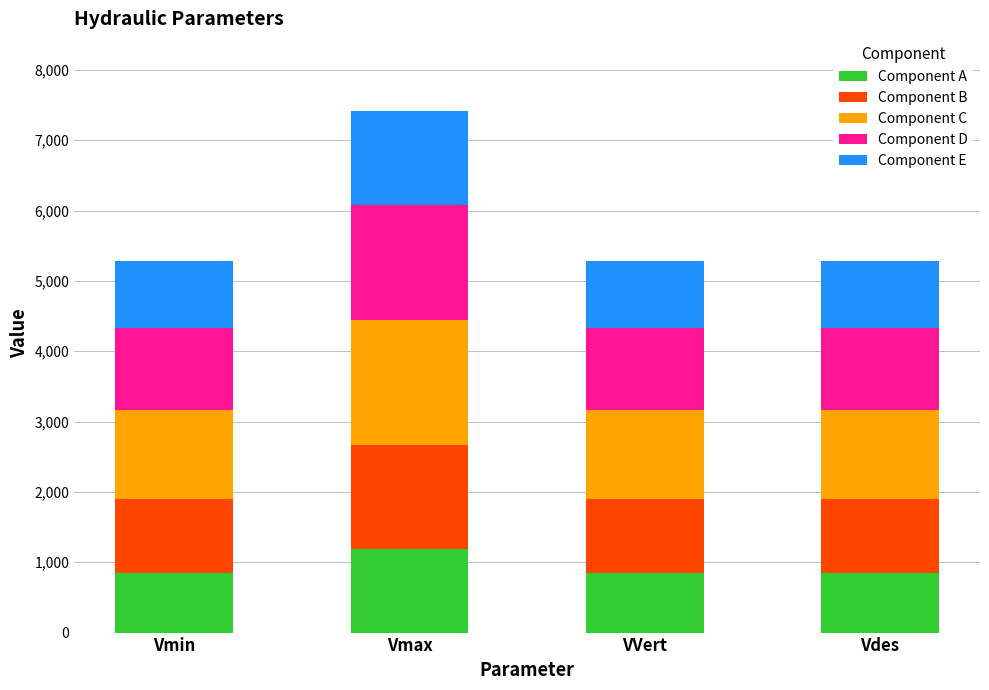

What is the highest value of the Component A series?

1185.3